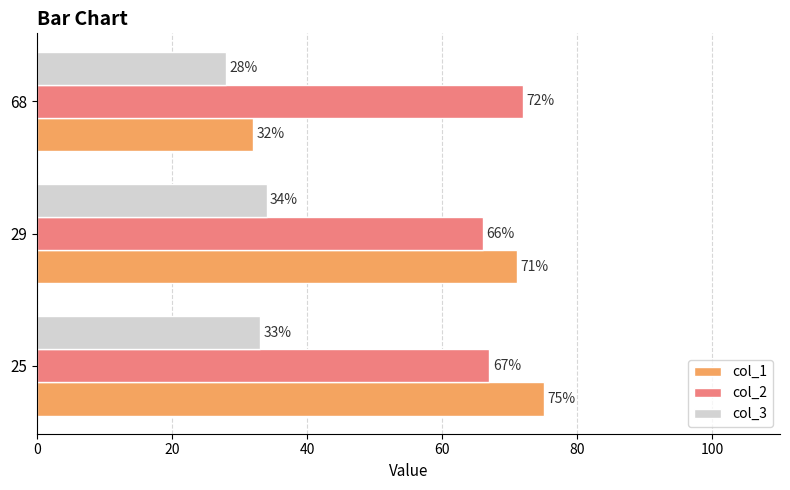

What are all the series names shown in the legend?

col_1, col_2, col_3